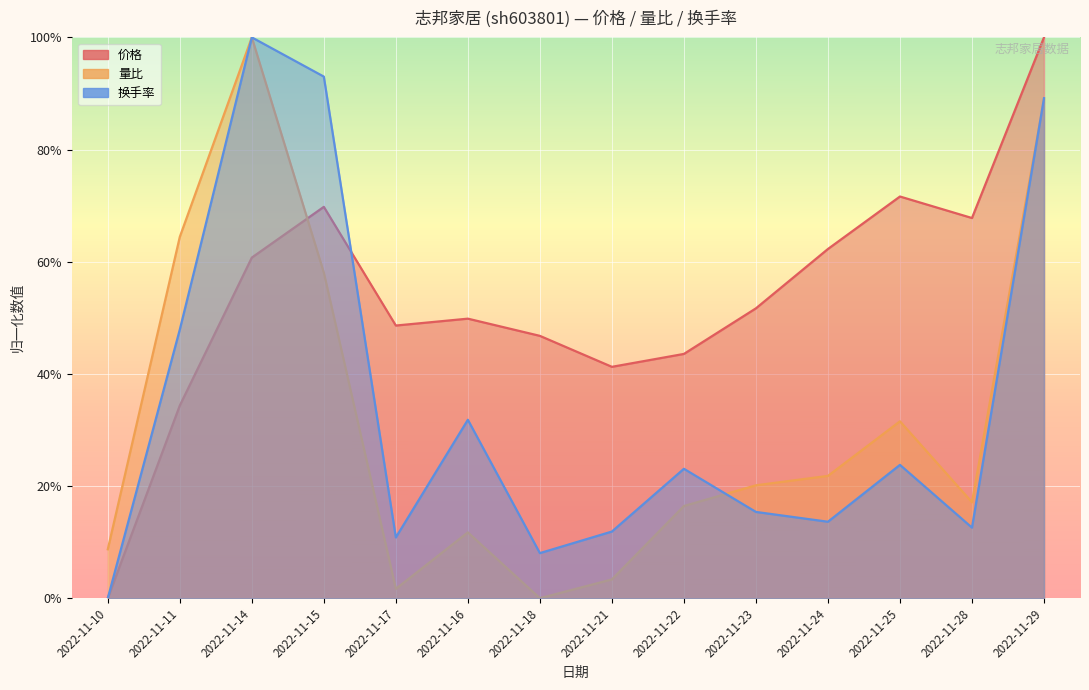

Reading left to right, list all the values displayed in this chart.

价格: 0.0	0.3	0.6	0.7	0.5	0.5	0.5	0.4	0.4	0.5	0.6	0.7	0.7	1.0
量比: 0.1	0.6	1.0	0.6	0.0	0.1	0.0	0.0	0.2	0.2	0.2	0.3	0.2	0.9
换手率: 0.0	0.5	1.0	0.9	0.1	0.3	0.1	0.1	0.2	0.2	0.1	0.2	0.1	0.9